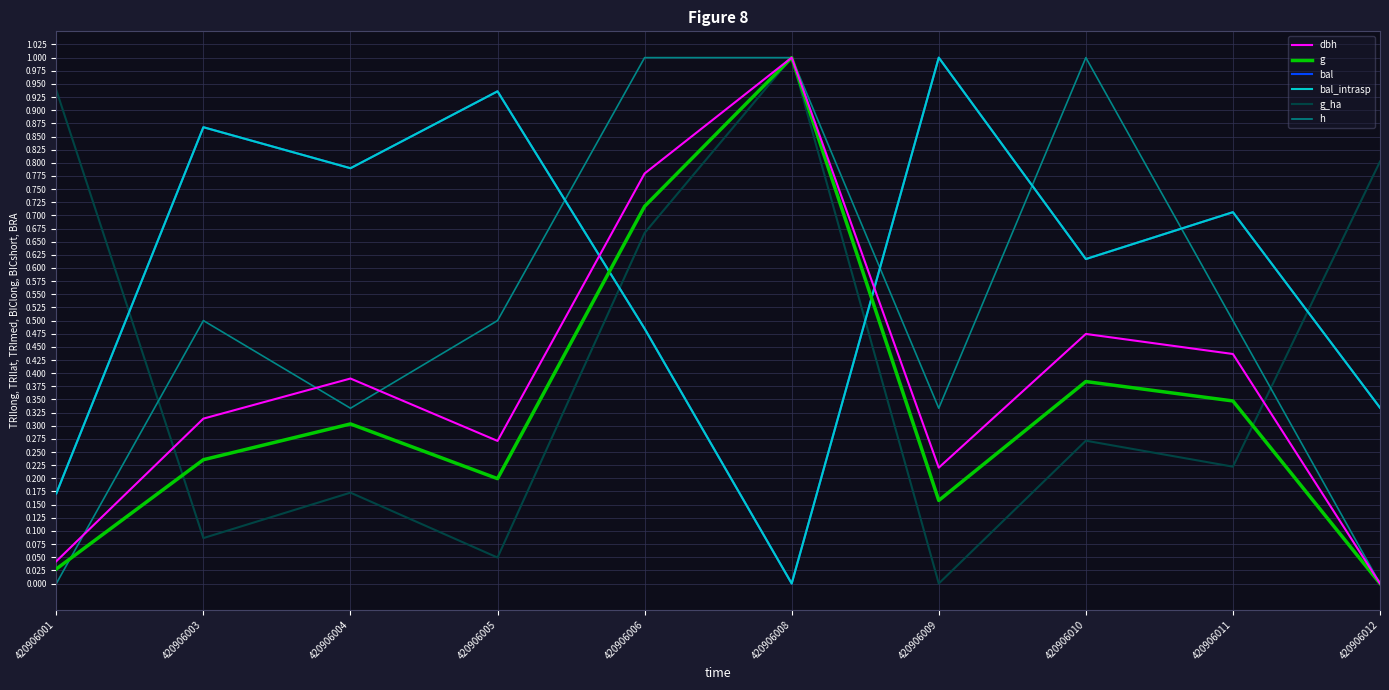

What is the difference between the second highest and second lowest values in the g series?

0.7